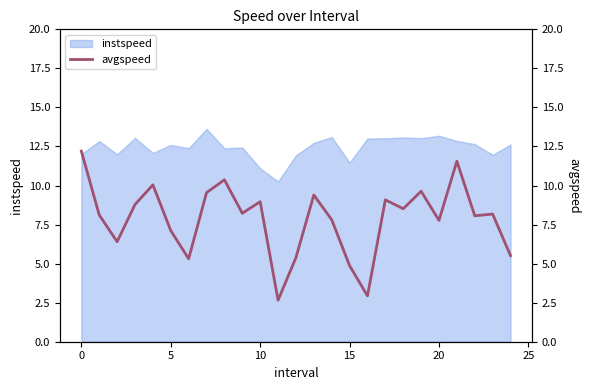

Does the chart display data point markers on the line(s)?

No